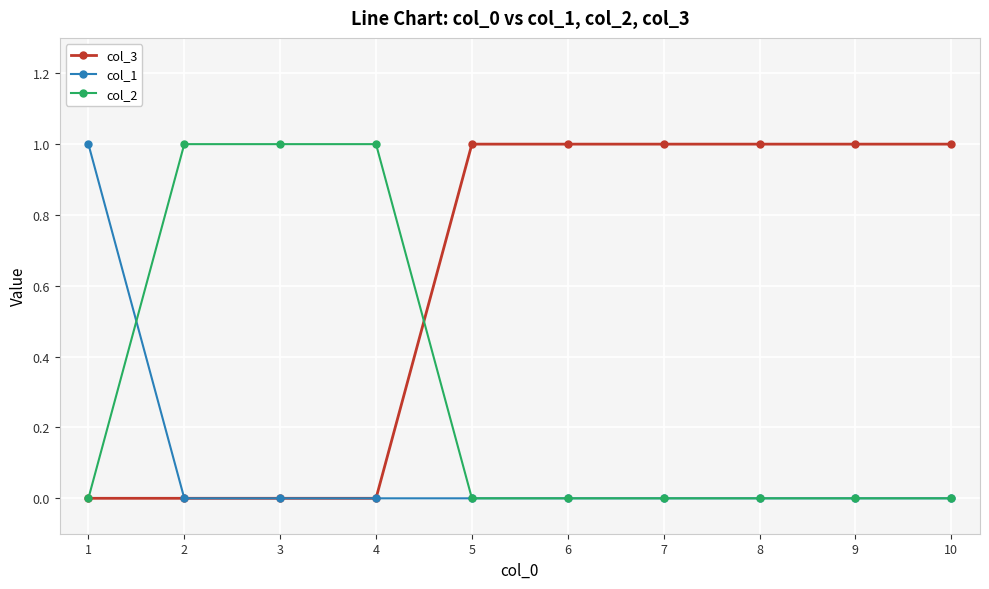

Reading left to right, extract all data points from this chart.

col_3: 0	0	0	0	1	1	1	1	1	1
col_1: 1	0	0	0	0	0	0	0	0	0
col_2: 0	1	1	1	0	0	0	0	0	0